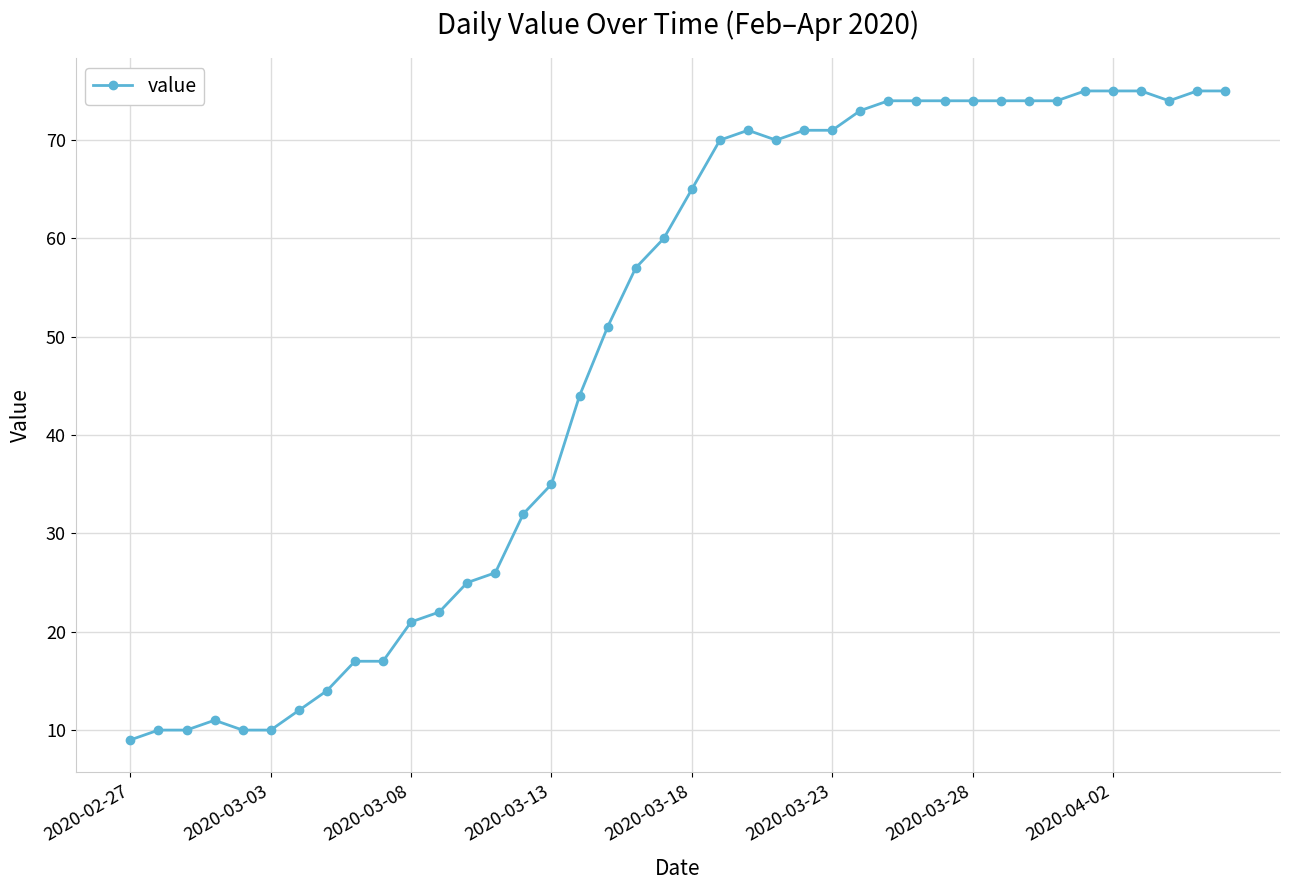

What is the difference between the maximum and minimum values?

66